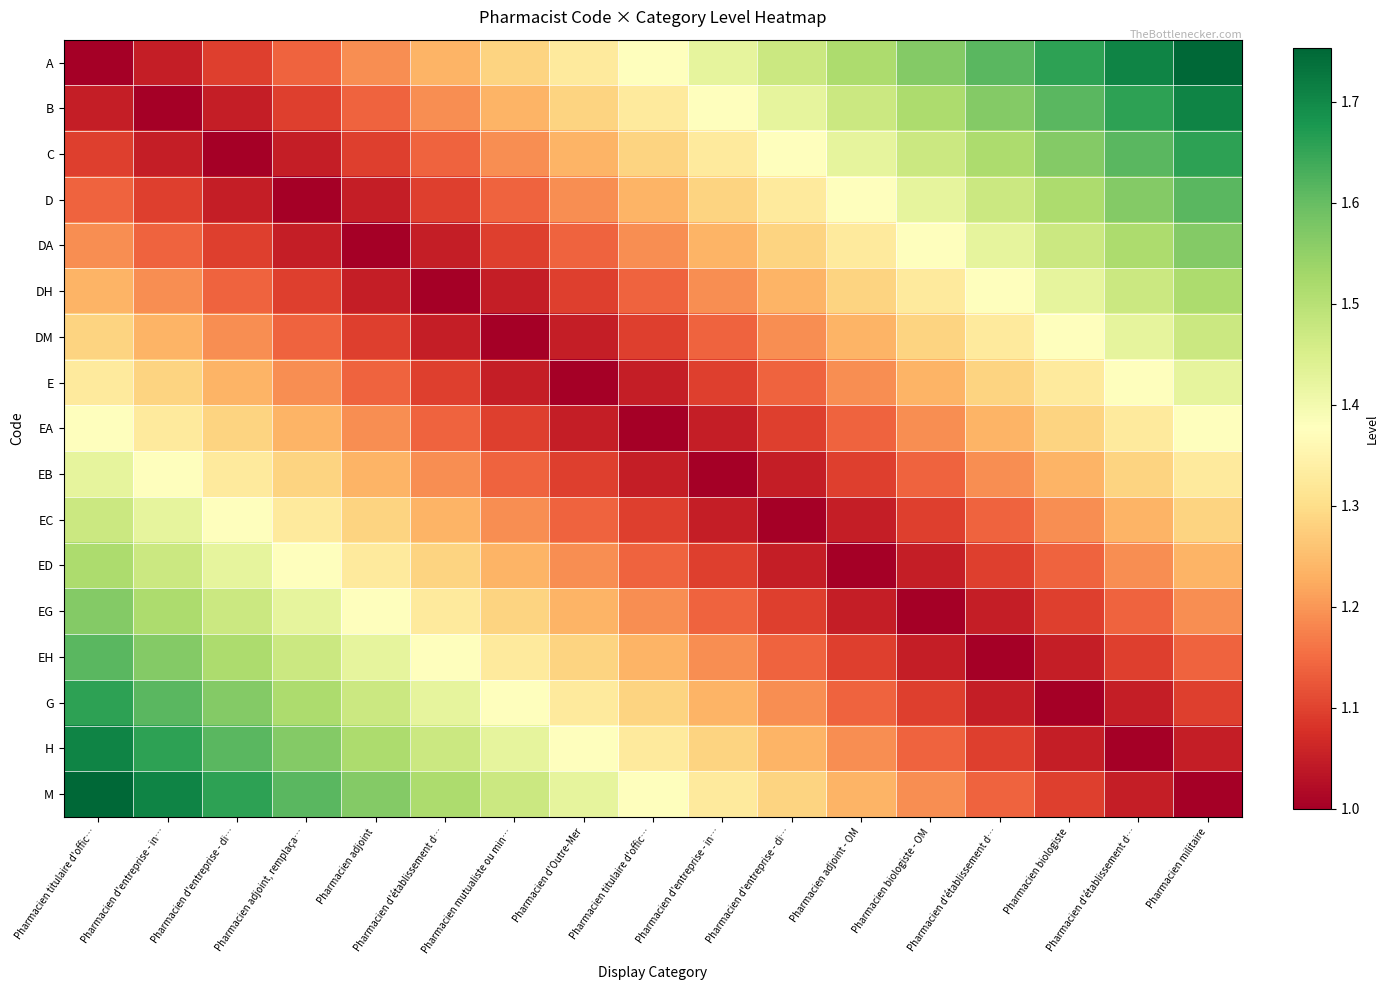

At Pharmacien biologiste, list the series in order from smallest to largest.

G, EH, H, EG, M, ED, EC, EB, EA, E, DM, DH, DA, D, C, B, A